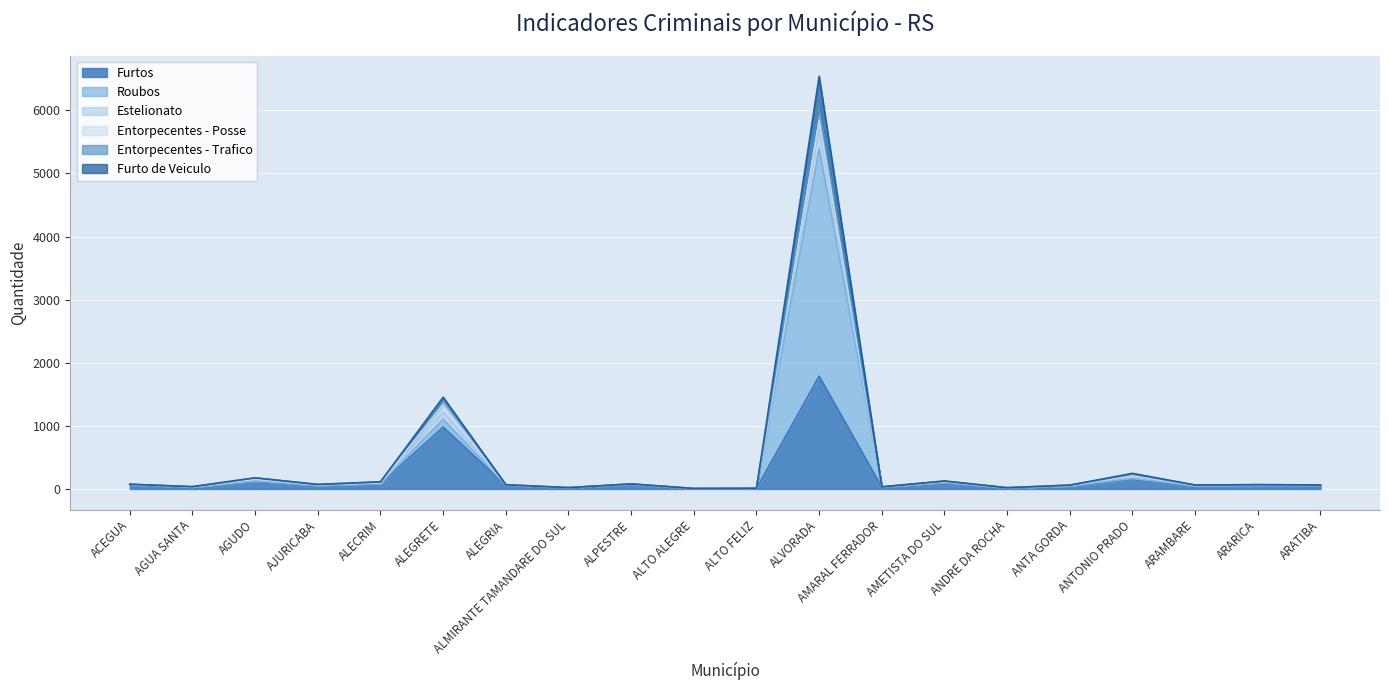

At which category is the sum across all series the highest?

ALVORADA